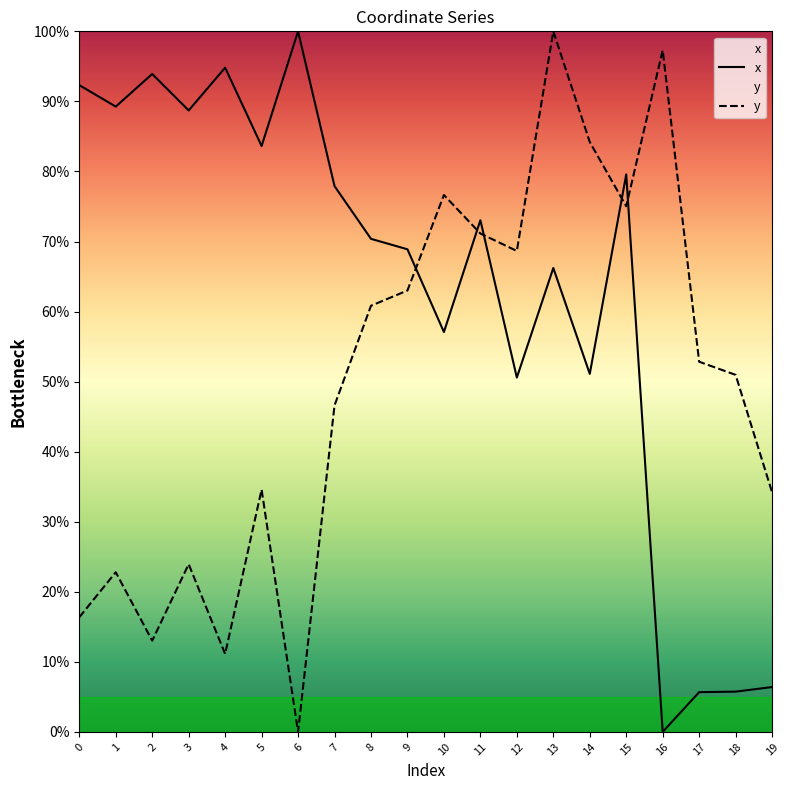

Is it true that y equals 76.6 at 10?

True